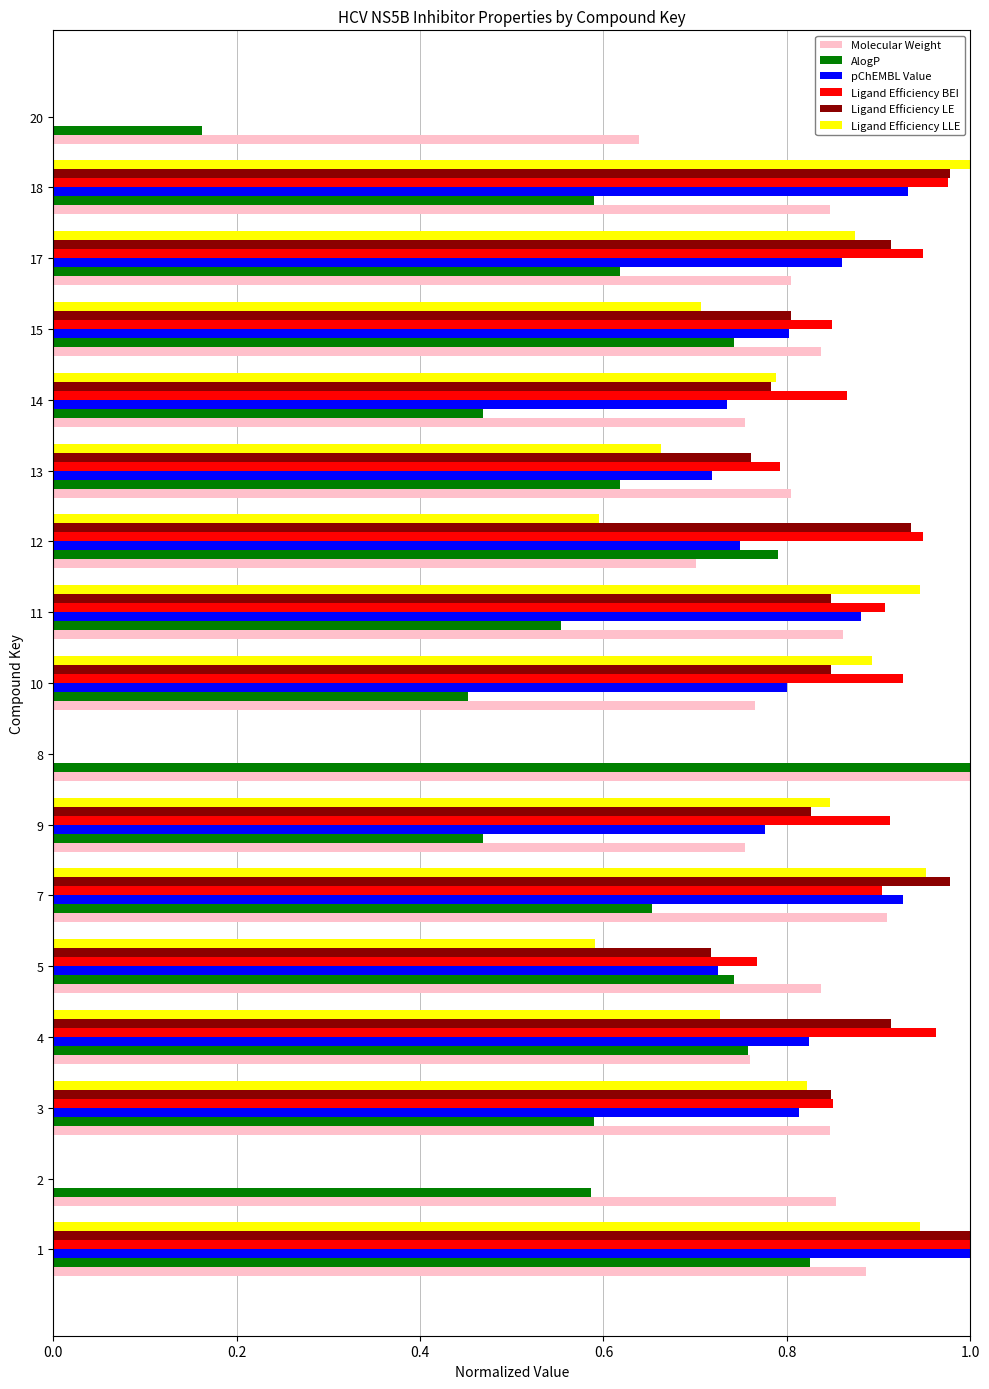

What is the sum of all Molecular Weight values?

13.9